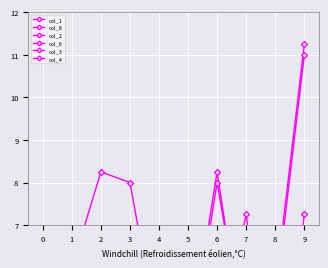

Which category has the highest value in the col_8 series?

6